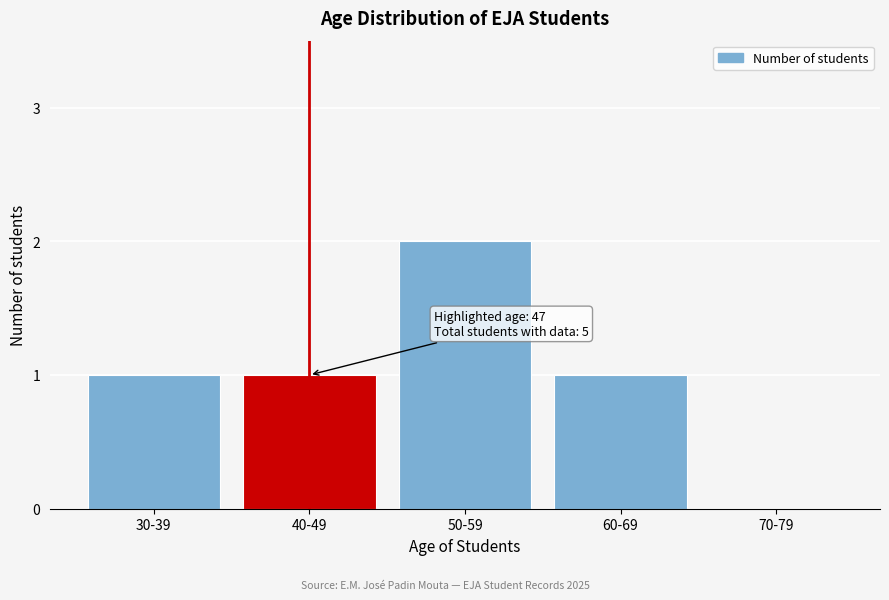

Reading right to left, transcribe all the data shown in this chart.

70-79=0	60-69=1	50-59=2	40-49=1	30-39=1